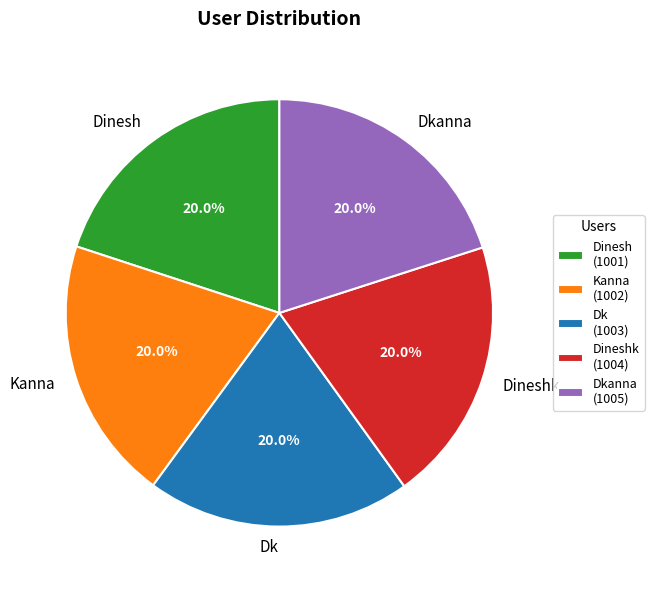

What is the ratio of the value at Dineshk to the value at Dkanna?

1.0